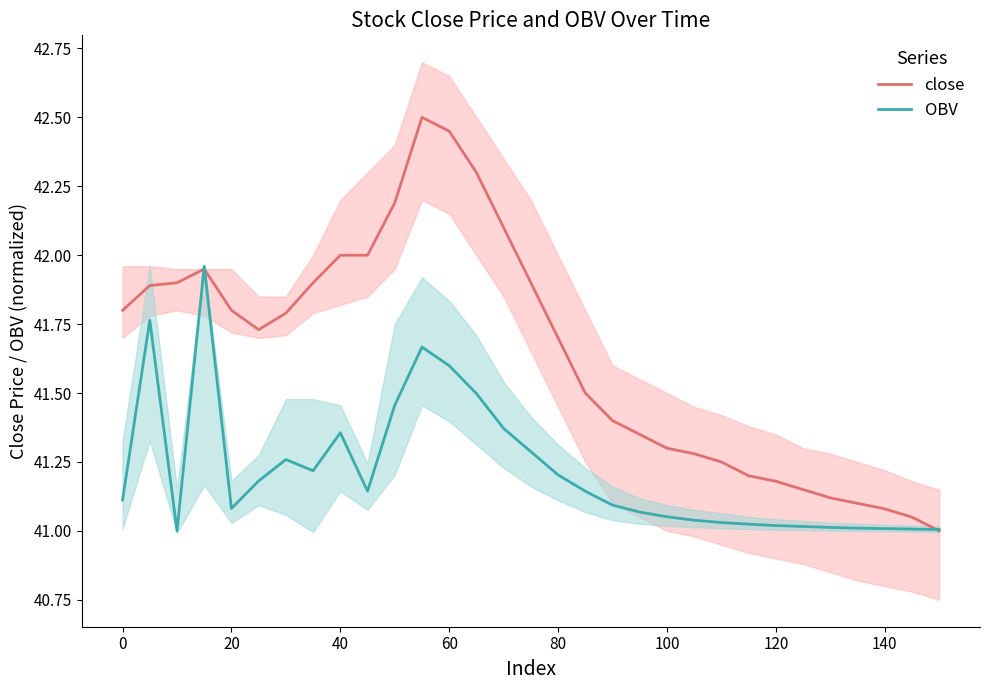

Rank the series by their maximum value, from highest to lowest.

close, OBV